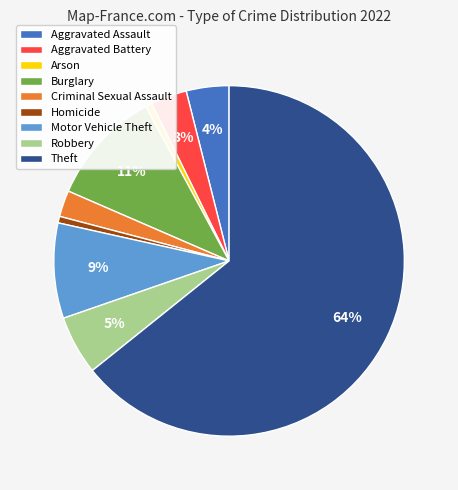

Does Criminal Sexual Assault represent more than half of the total?

No